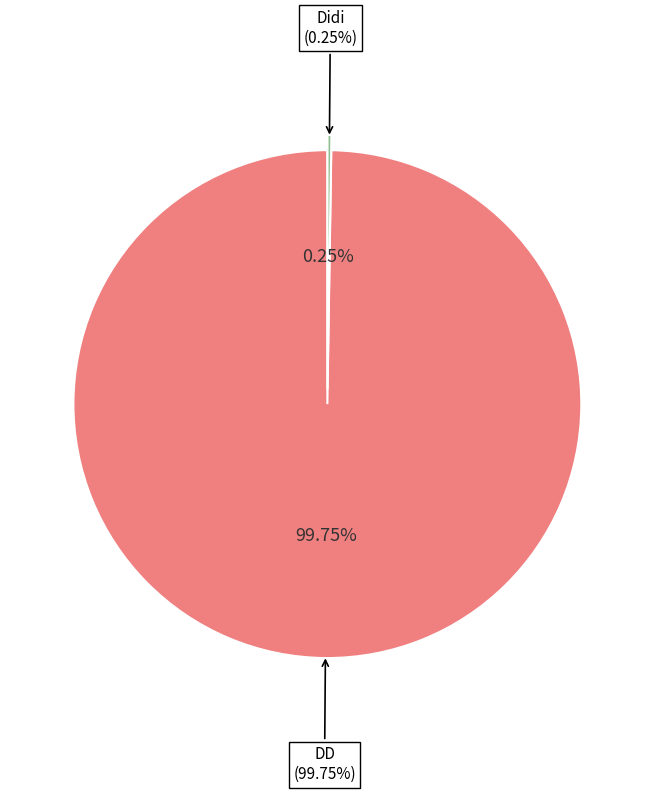

Rank the categories by value from lowest to highest.

Didi, DD